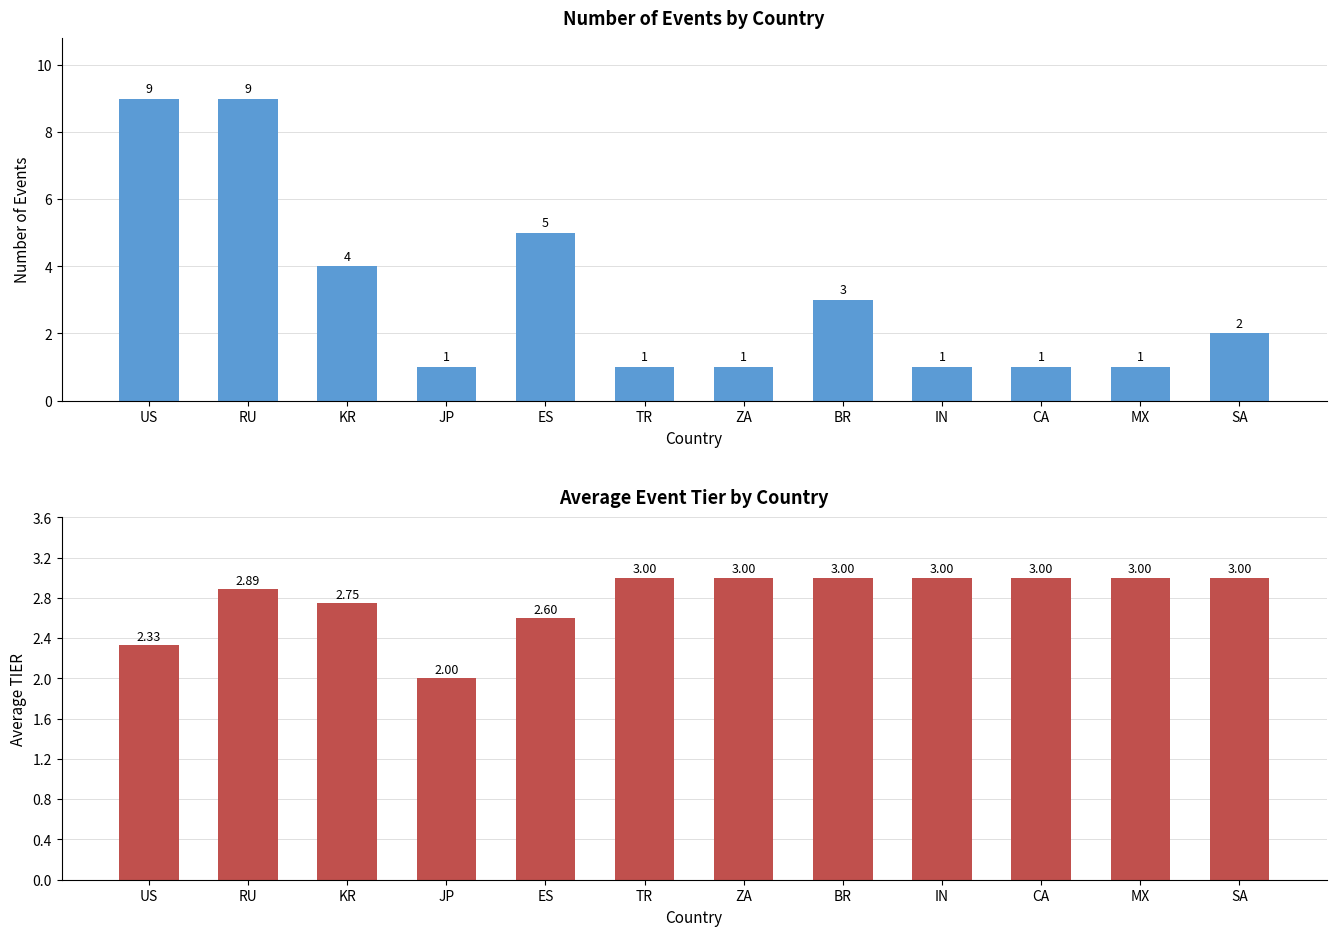

What is the approximate value of Avg Tier at KR?

2.8